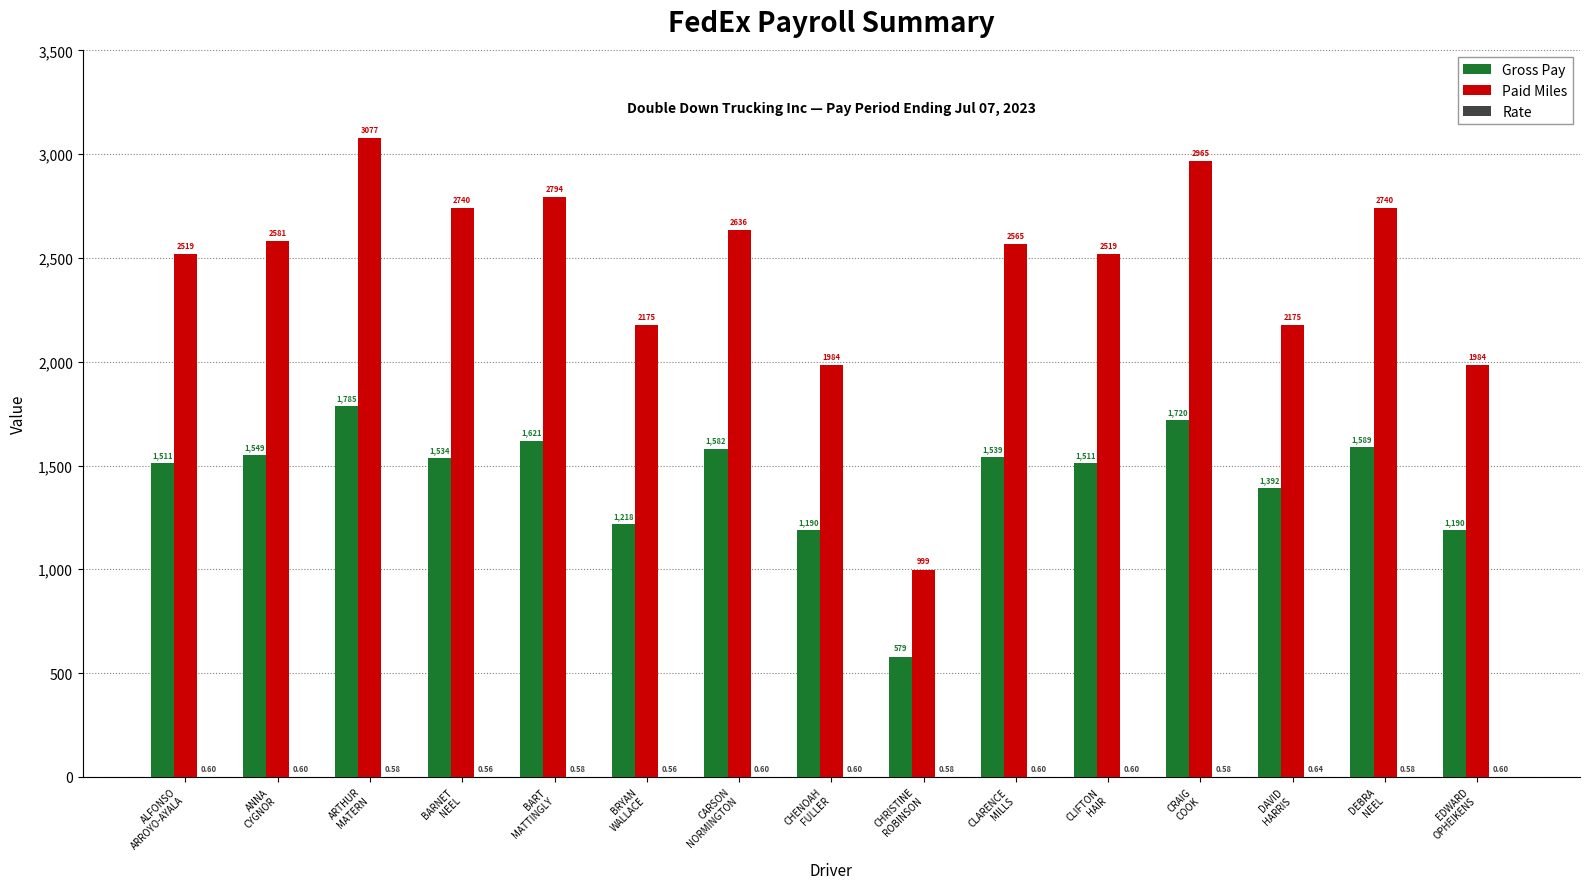

How many series are shown in this chart?

3